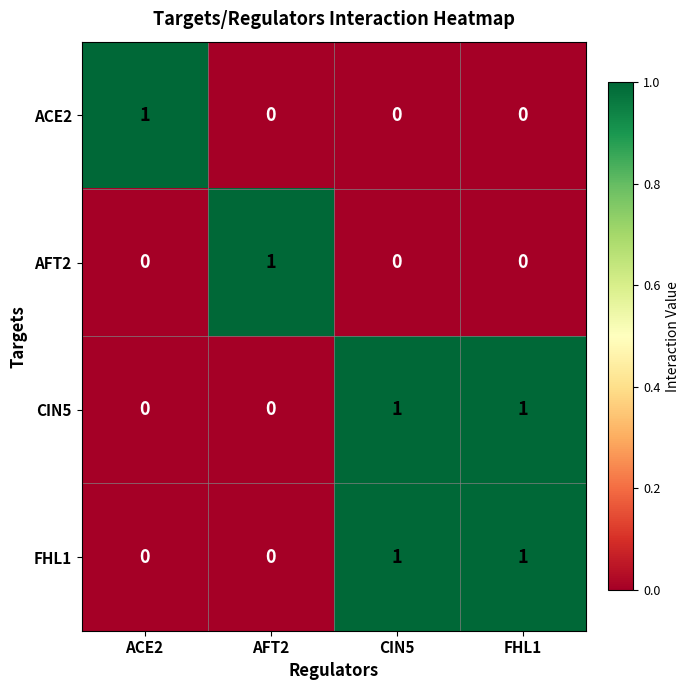

Is the value of ACE2 at CIN5 greater than the value of CIN5 at FHL1?

No